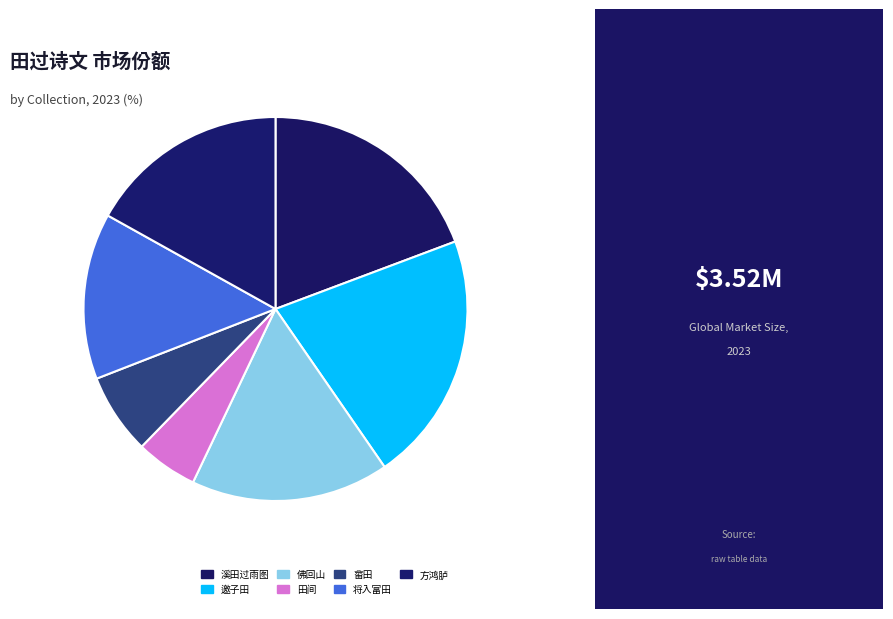

Which slice is the largest?

邀子田